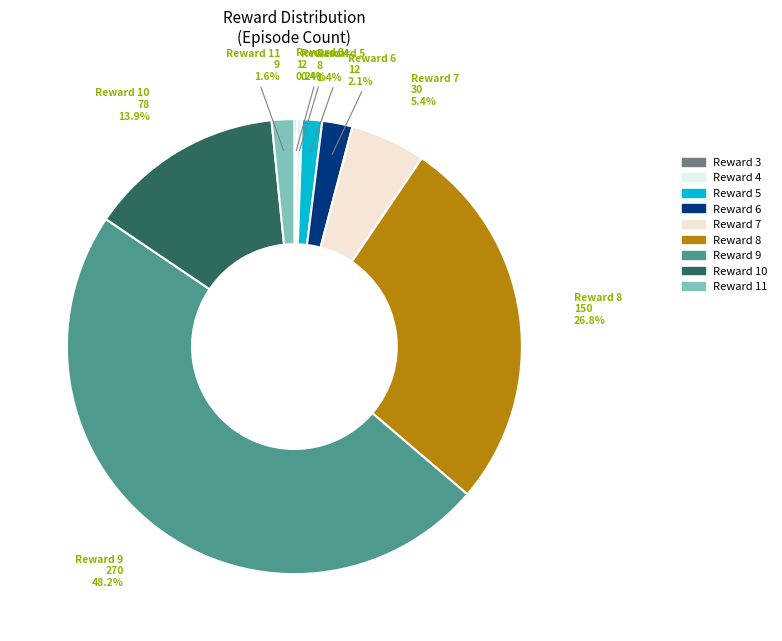

Is there a majority slice in this chart?

No